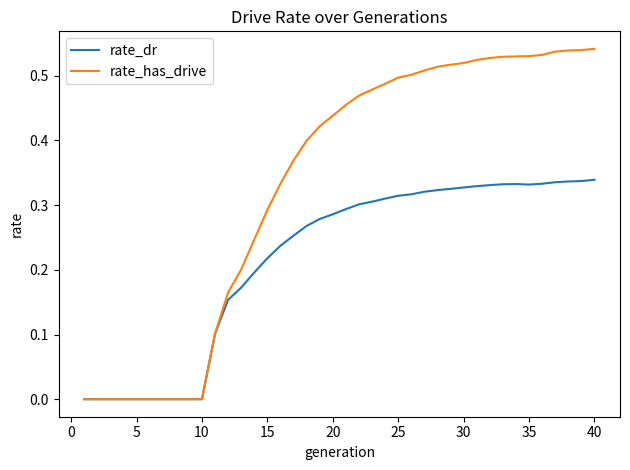

What is the sum of all rate_has_drive values?

13.2